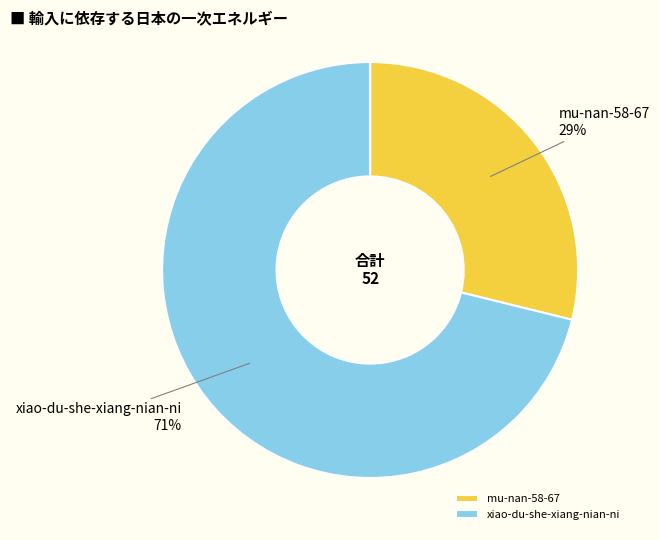

True or false: xiao-du-she-xiang-nian-ni accounts for 63% of the total.

False